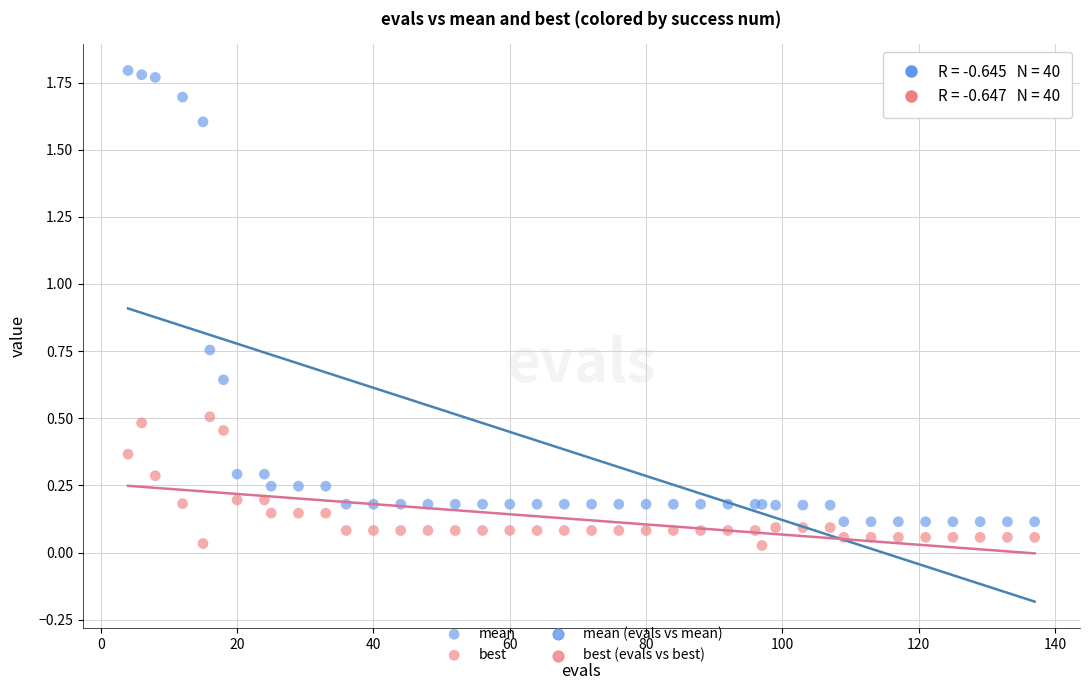

Which series contains the highest Y value?

mean